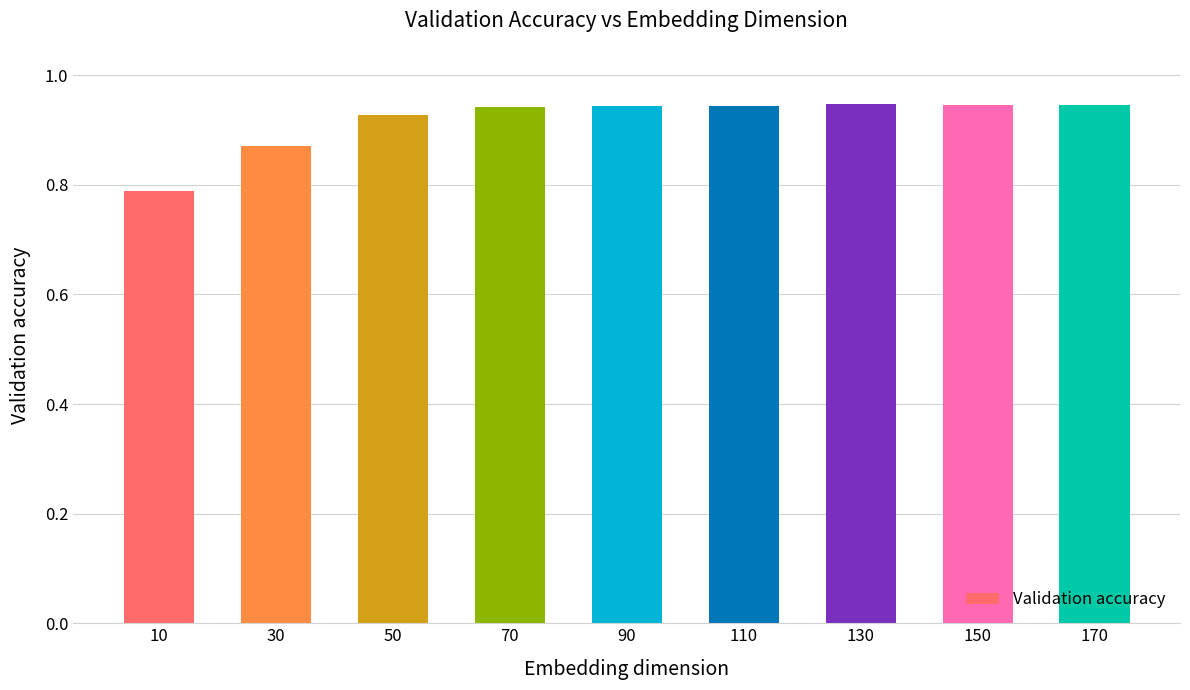

The chart shows a value of 1.4 at 10. True or false?

False